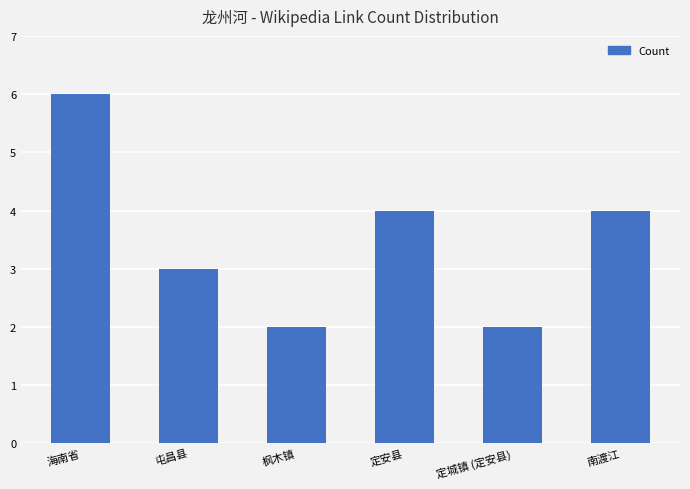

Reading left to right, extract all data points from this chart.

海南省=6	屯昌县=3	枫木镇=2	定安县=4	定城镇 (定安县)=2	南渡江=4